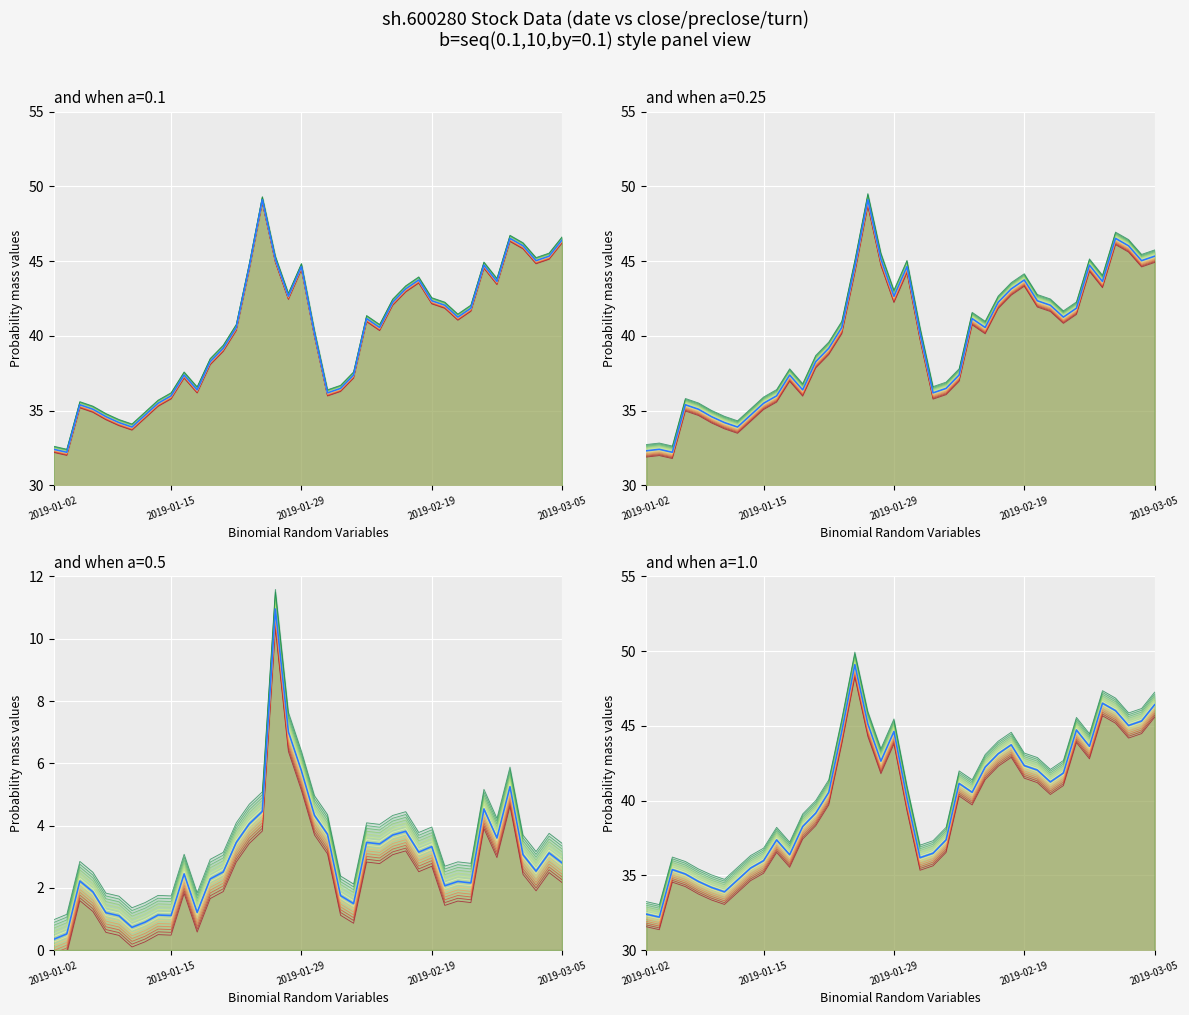

True or false: turn_main and close_main intersect in this chart.

False